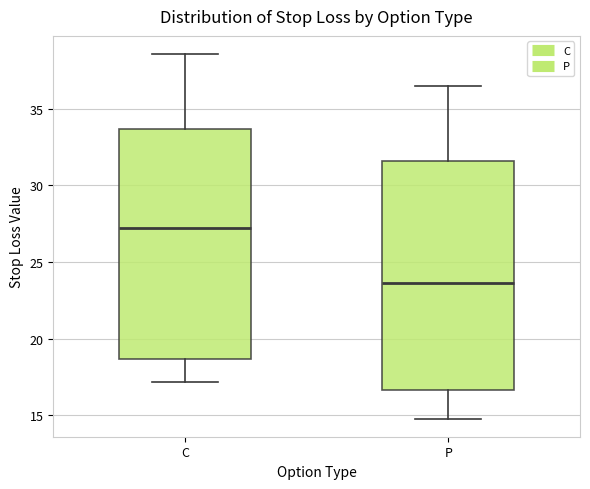

Where does the lower whisker of the box for P end on the y-axis? The values are not printed on the chart, so give them approximately, as read against the axis.

15.0